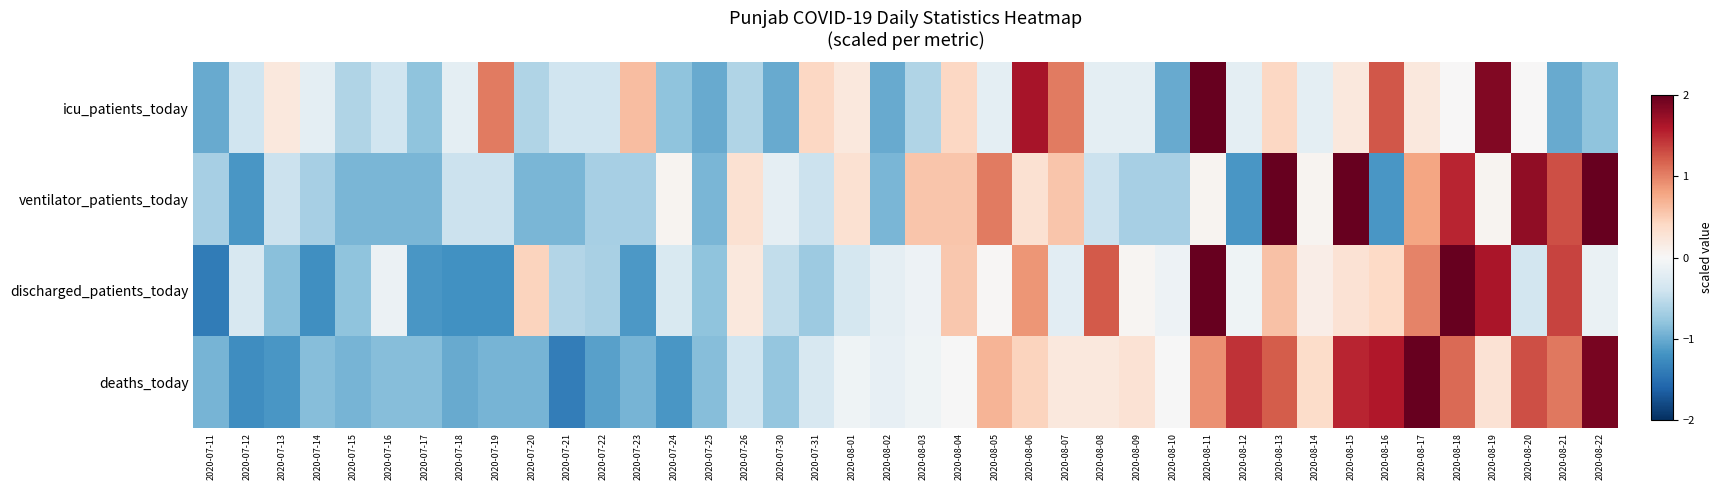

How many distinct data groups are displayed?

4